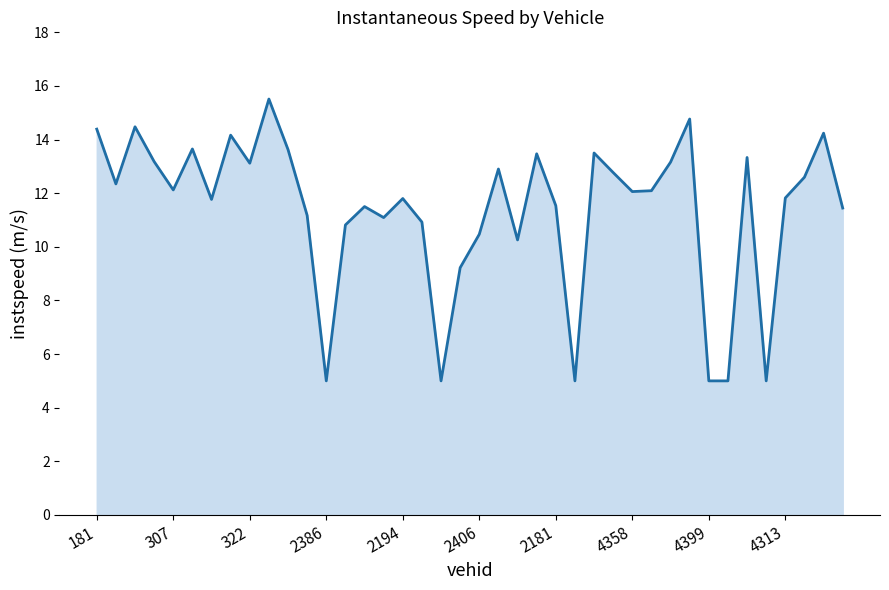

What is the minimum value shown in the chart?

5.0